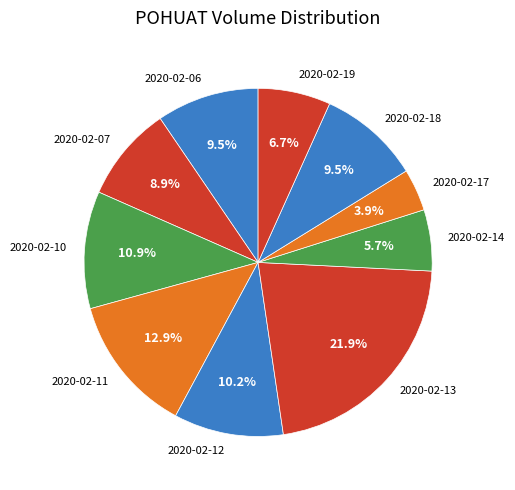

To the nearest percent, what portion does 2020-02-17 represent?

4%